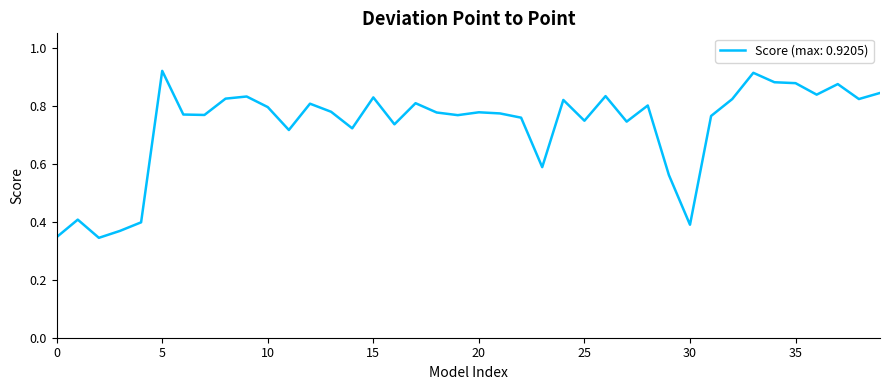

What is the average value?

0.7